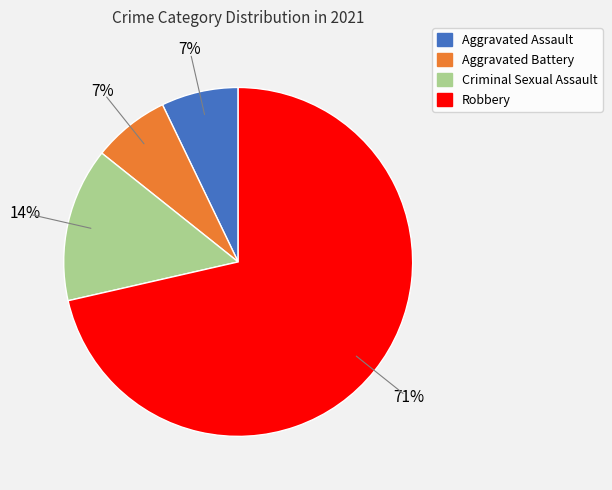

To the nearest percent, what percentage of the pie is Criminal Sexual Assault?

14%